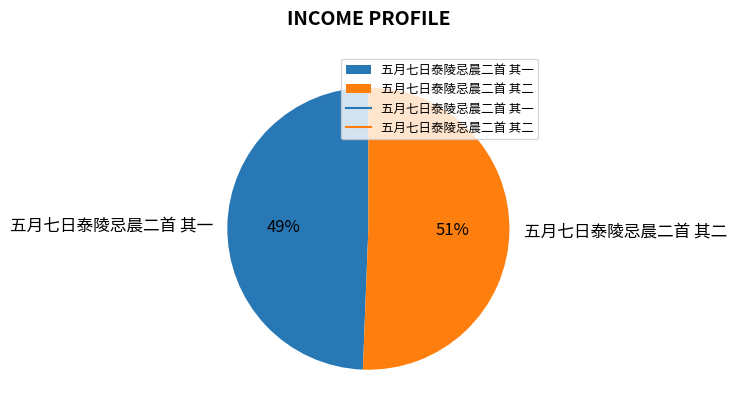

To the nearest percent, what is the average slice percentage?

50%